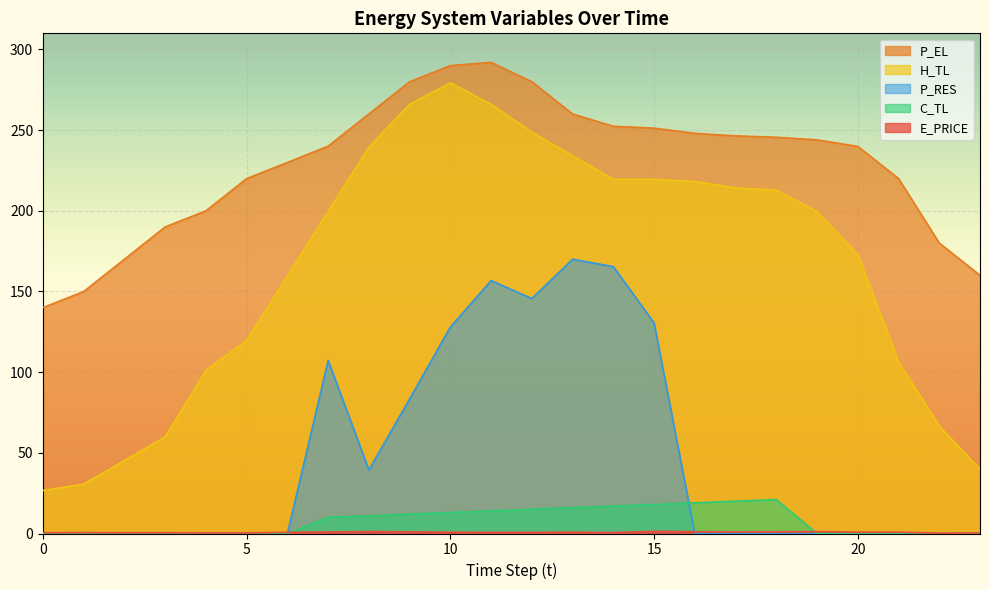

True or false: P_EL and E_PRICE intersect in this chart.

False